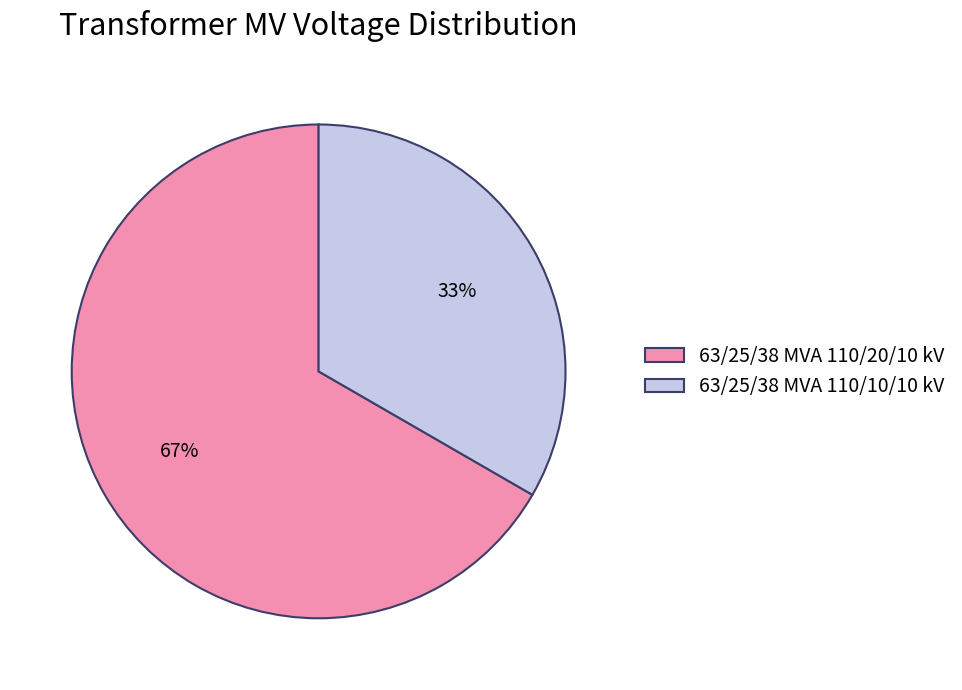

To the nearest percent, what portion does 63/25/38 MVA 110/10/10 kV represent?

33%